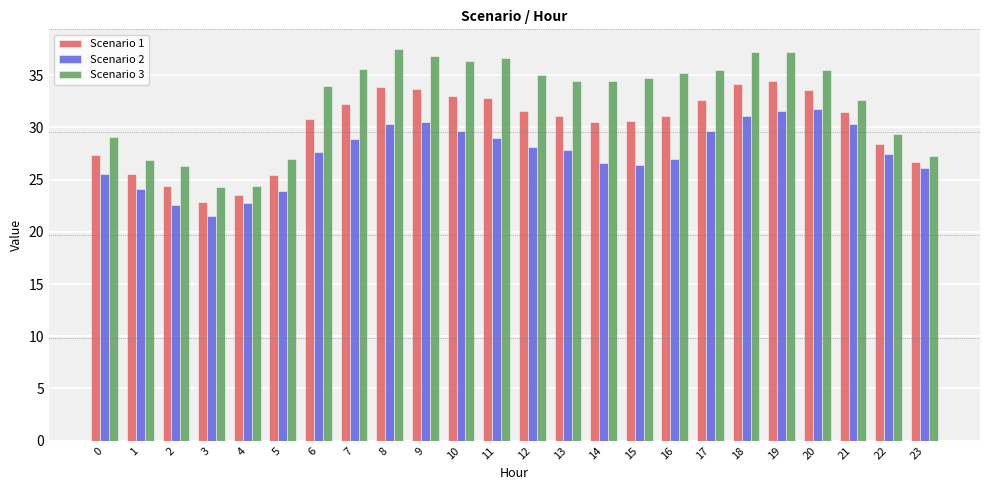

How many categories are shown in the chart?

24